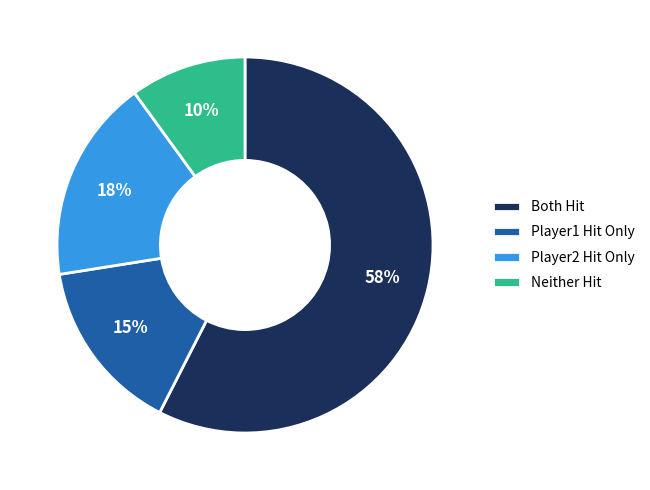

Rank the categories by value from lowest to highest.

Neither Hit, Player1 Hit Only, Player2 Hit Only, Both Hit